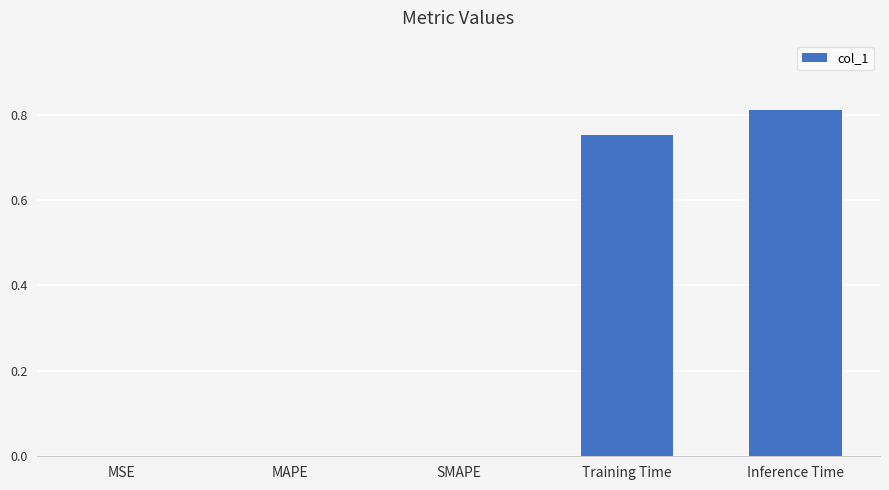

The value at Inference Time is 0.4. True or false?

False